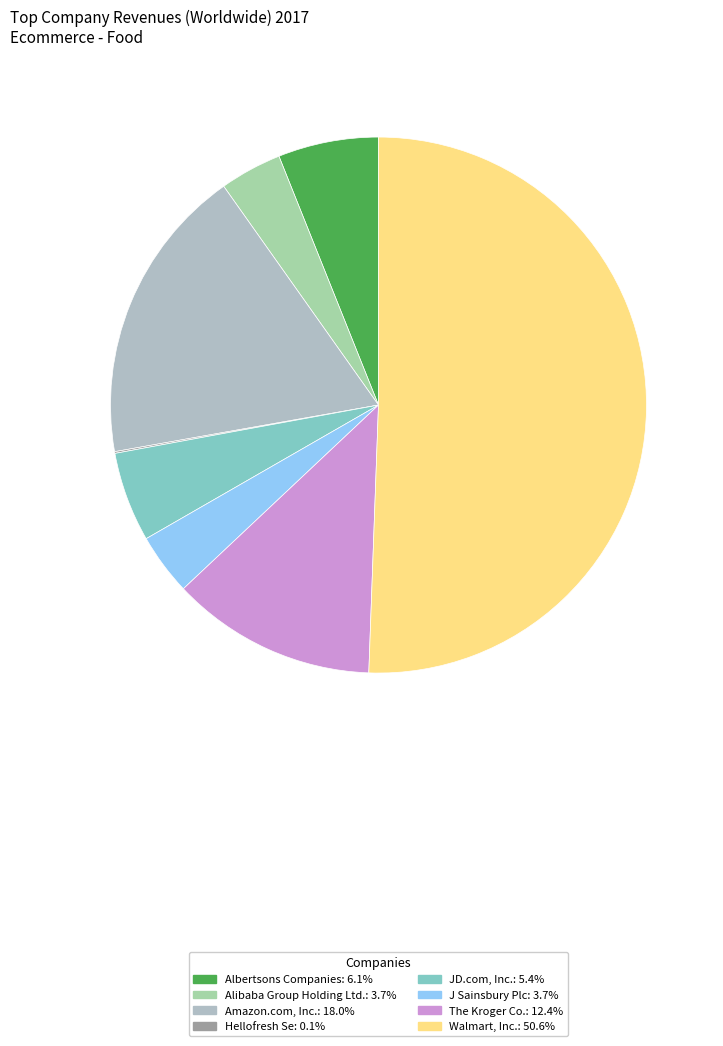

To the nearest percent, what is the difference between the largest and smallest slice percentages?

51%